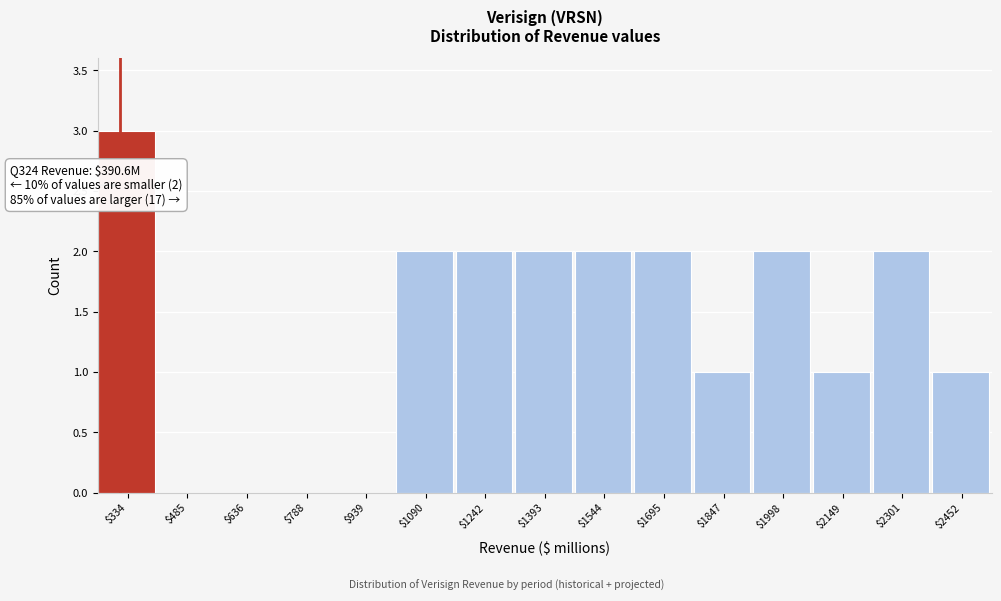

What value does the data have at $334?

3